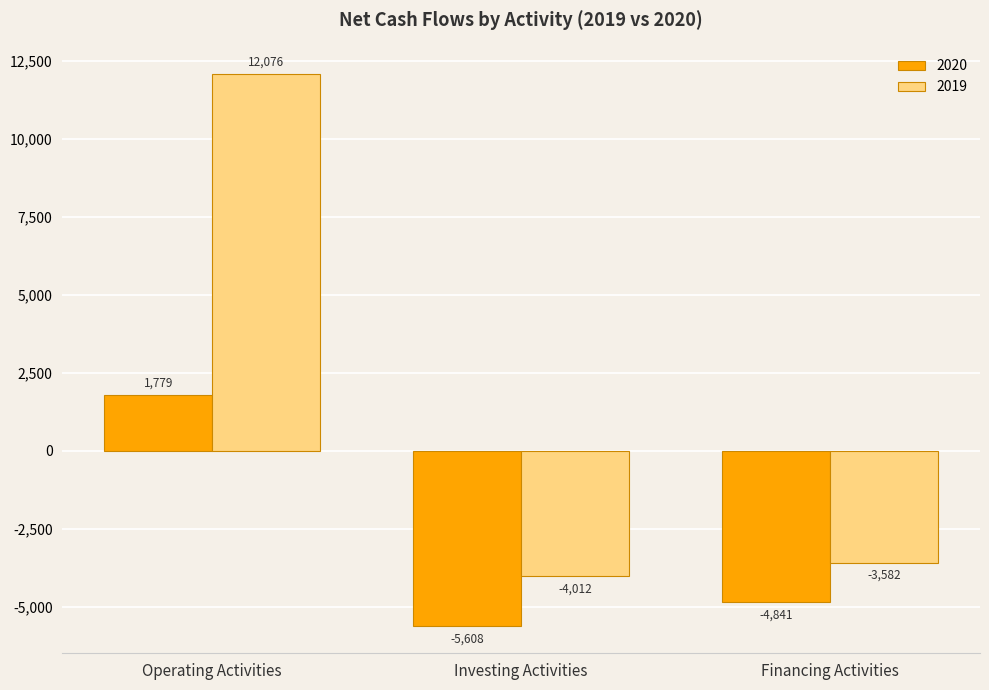

The 2019 series shows 19686 at Operating Activities. True or false?

False